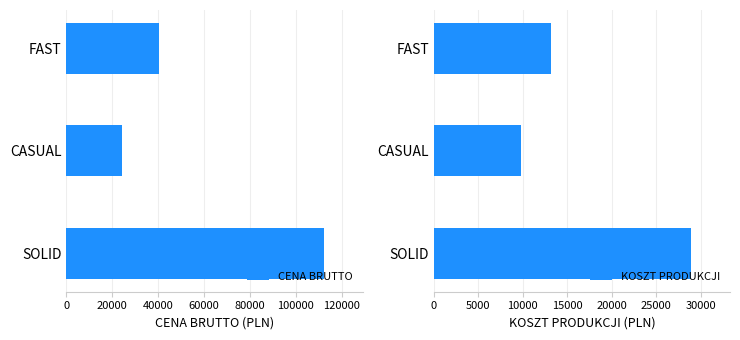

What is the spread (max minus min) of values at 0?

83340